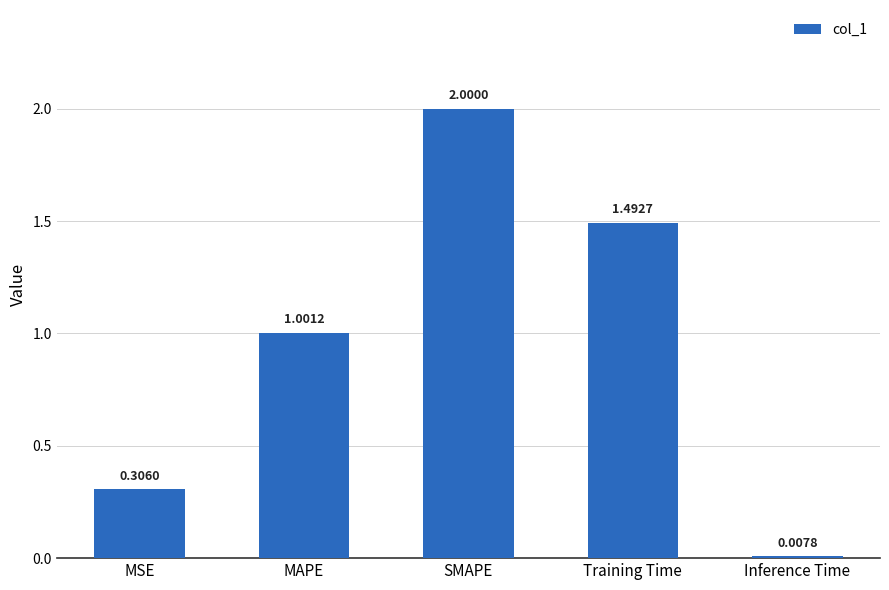

Which category has the highest value across all series?

SMAPE